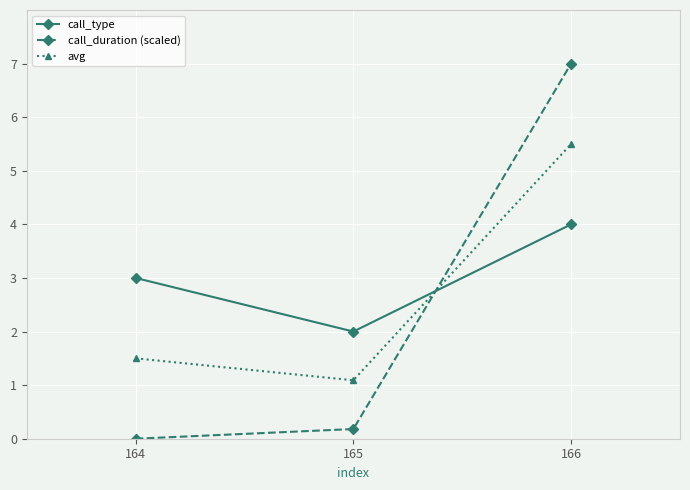

Reading right to left, what are all the values shown in this chart?

call_type: 166=4.0	165=2.0	164=3.0
call_duration (scaled): 166=7.0	165=0.2	164=0.0
avg: 166=5.5	165=1.1	164=1.5